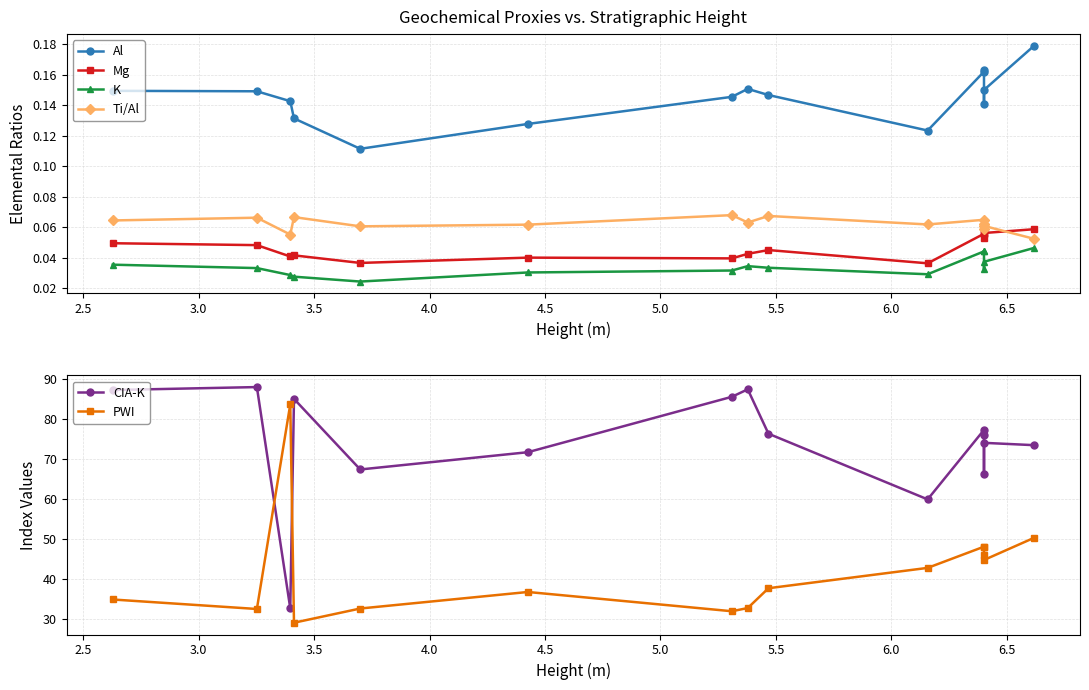

How many data points in PWI are above 37?

8